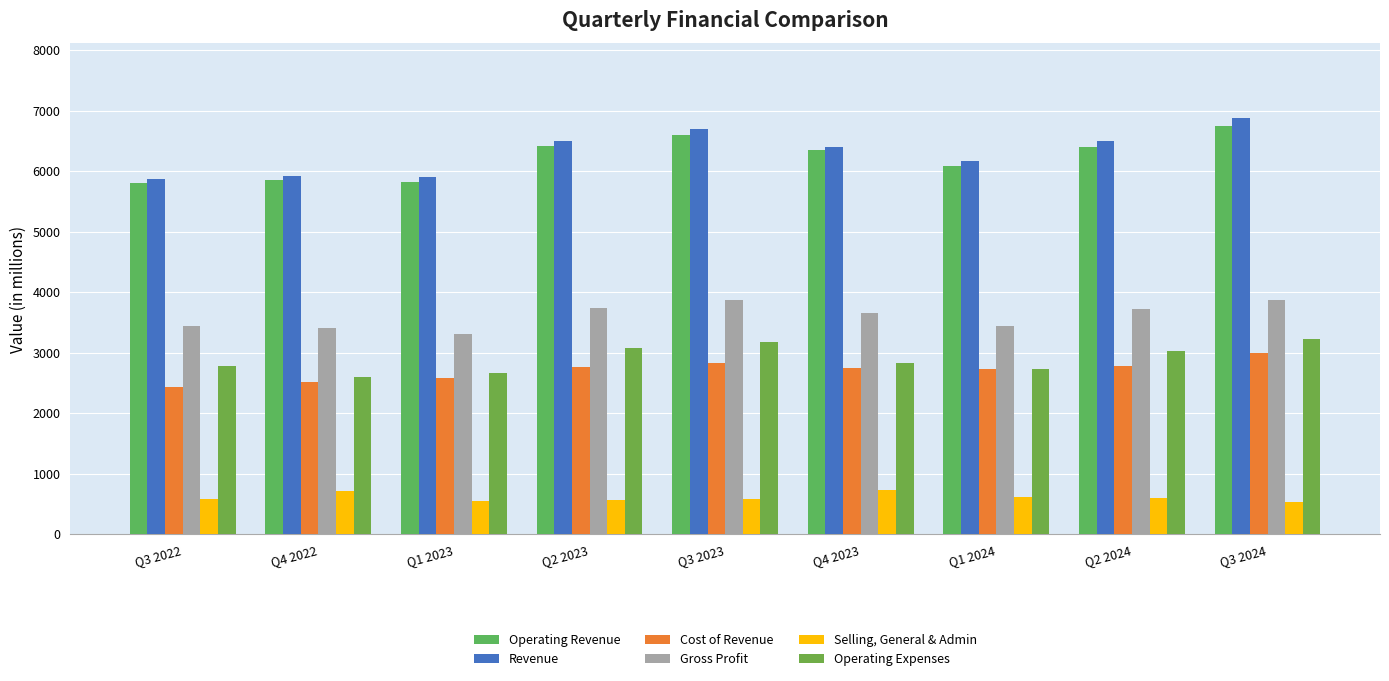

What is the difference between the second highest and minimum values in the Selling, General & Admin series?

184.3